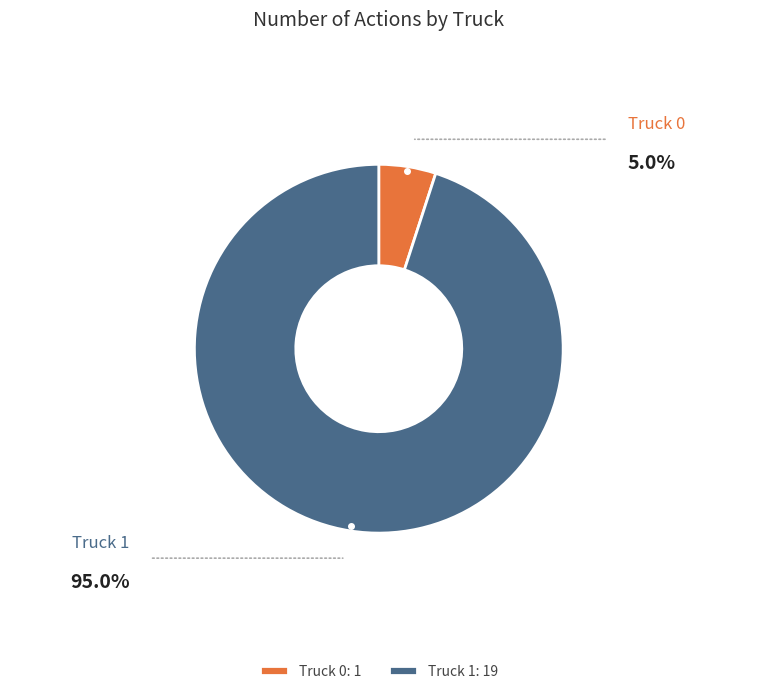

Which slice represents more than half of the pie?

Truck 1